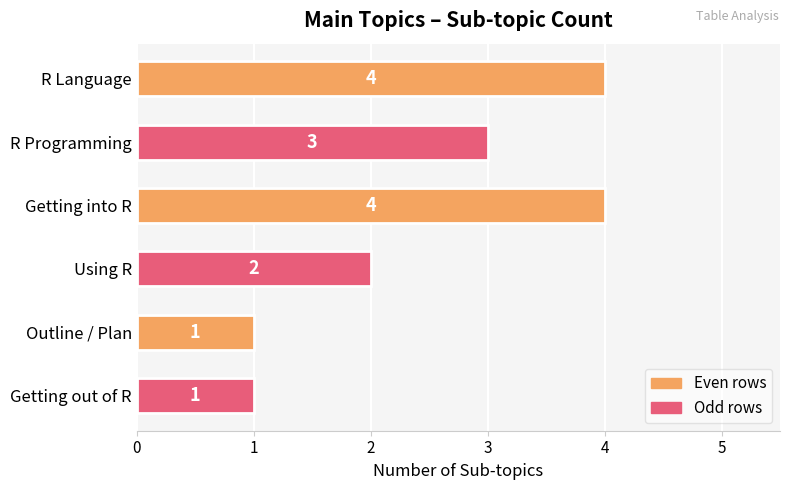

The chart shows a value of 1 at R Programming. True or false?

False